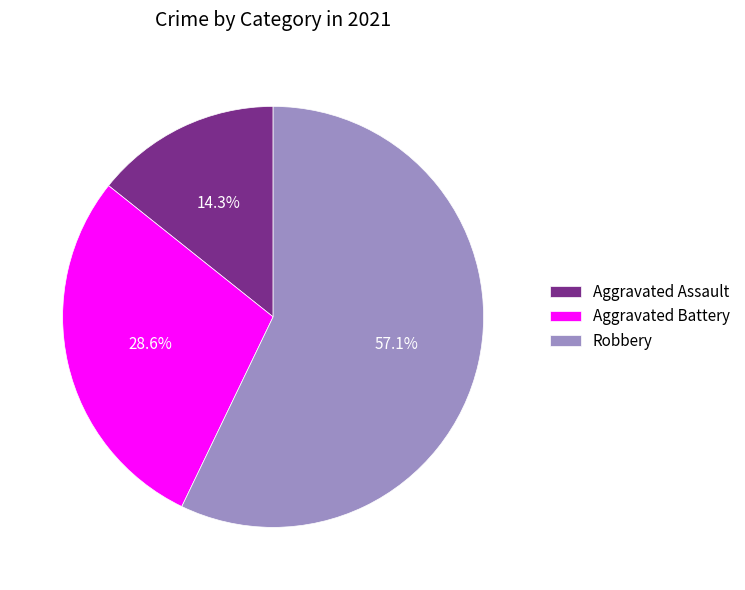

What is the largest slice in the pie chart?

Robbery